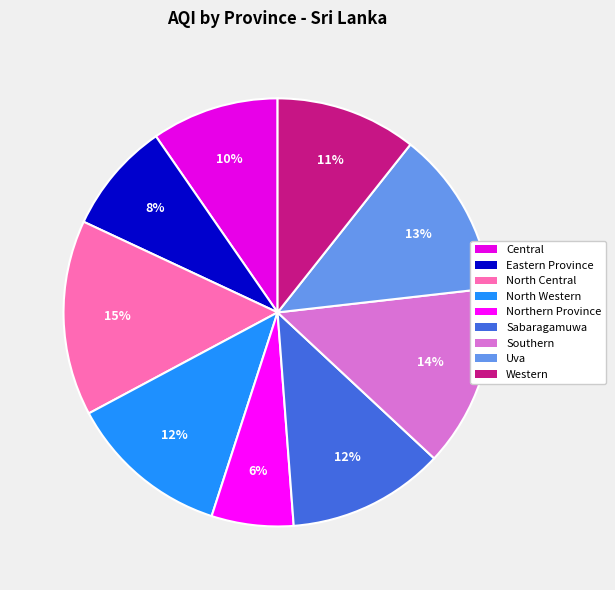

Does Southern represent more than half of the total?

No